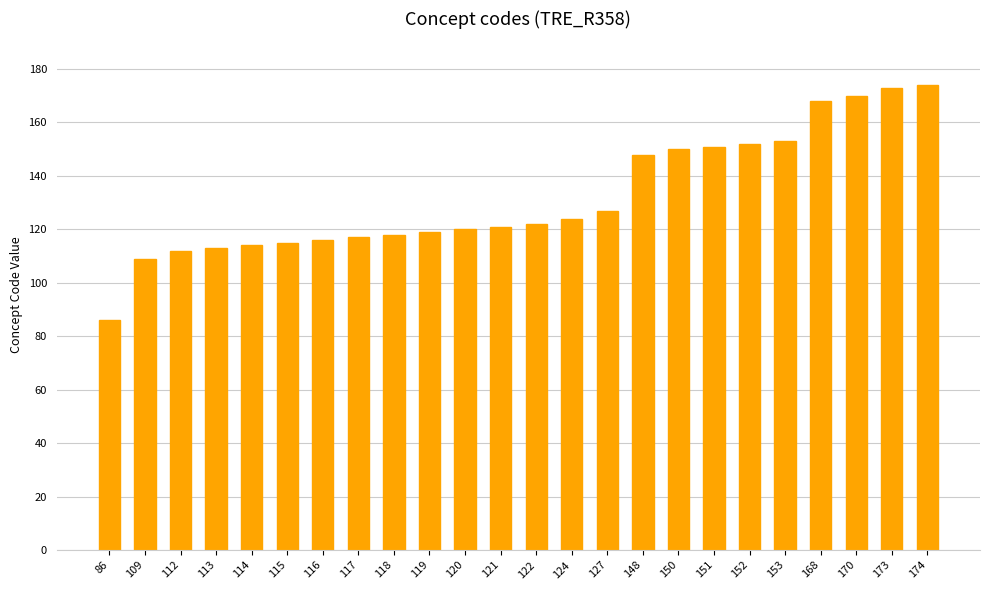

Is it true that the value at 173 is 173?

True